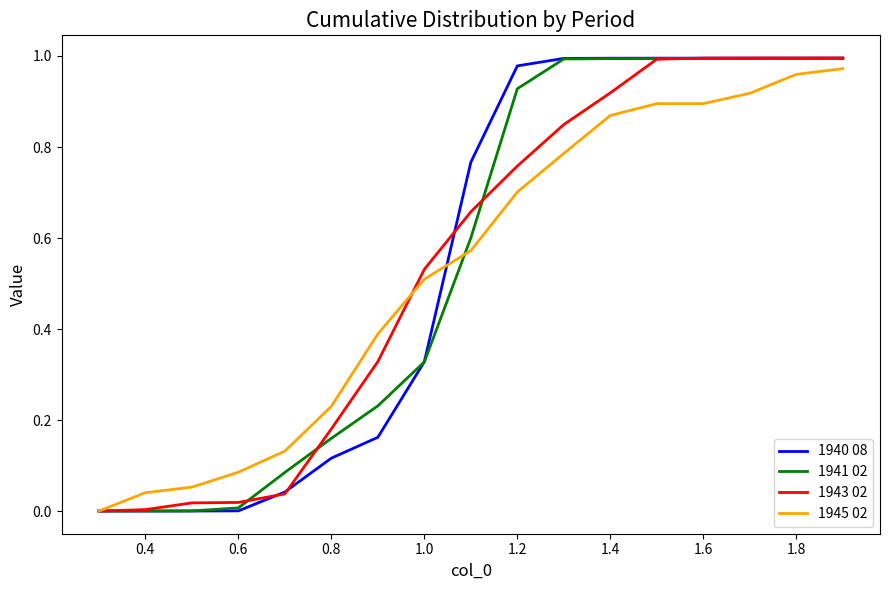

What is the difference between the maximum and minimum values in the 1940 08 series?

1.0